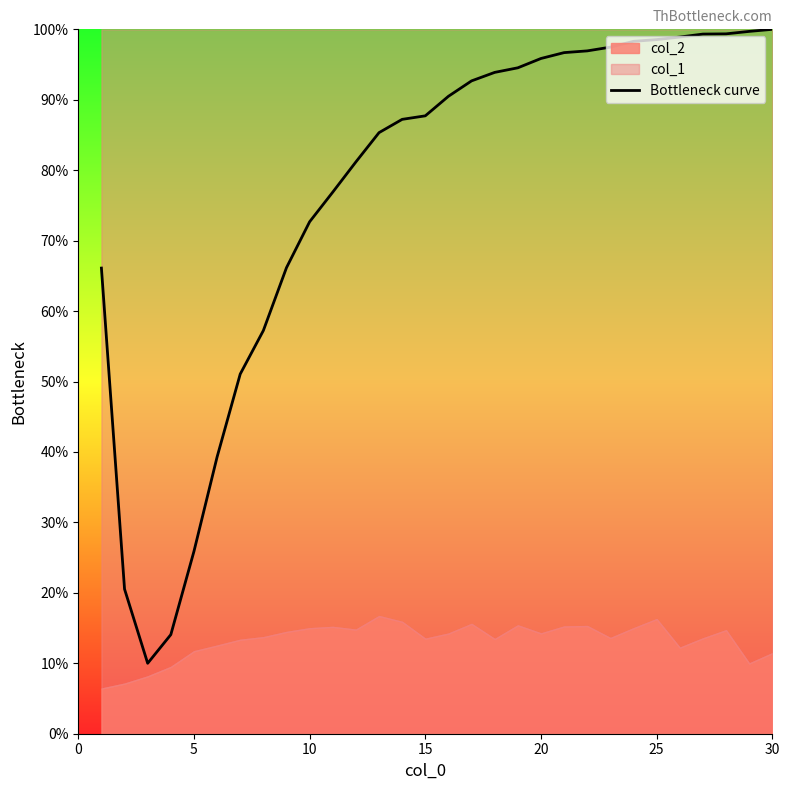

What is the highest value of the Bottleneck curve series?

100.0